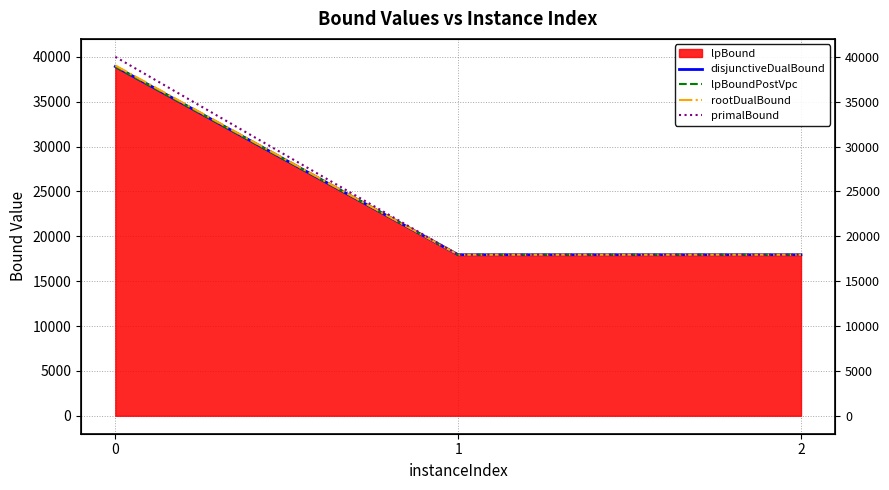

Does the chart display data point markers on the line(s)?

No